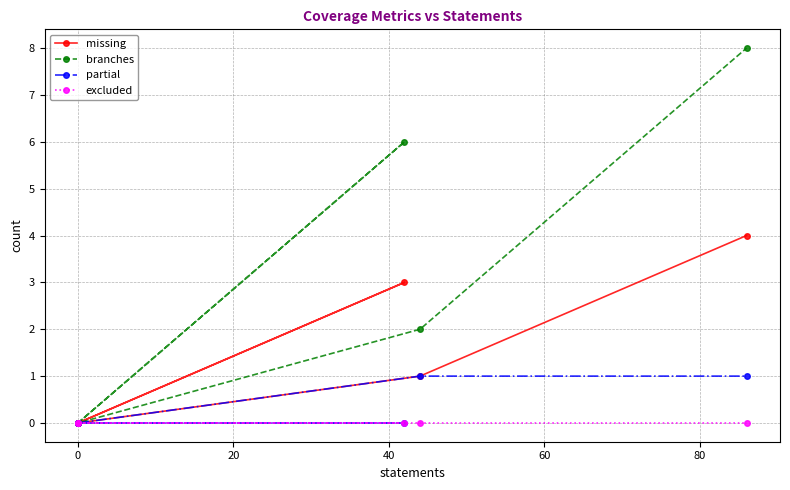

Is it true that missing equals -1 at 0?

False